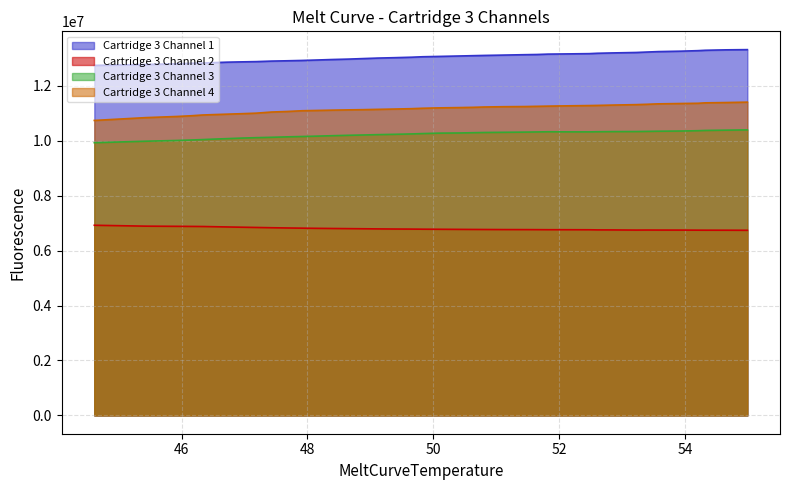

What is the total value across all series at 47.9140014648438?

40977144